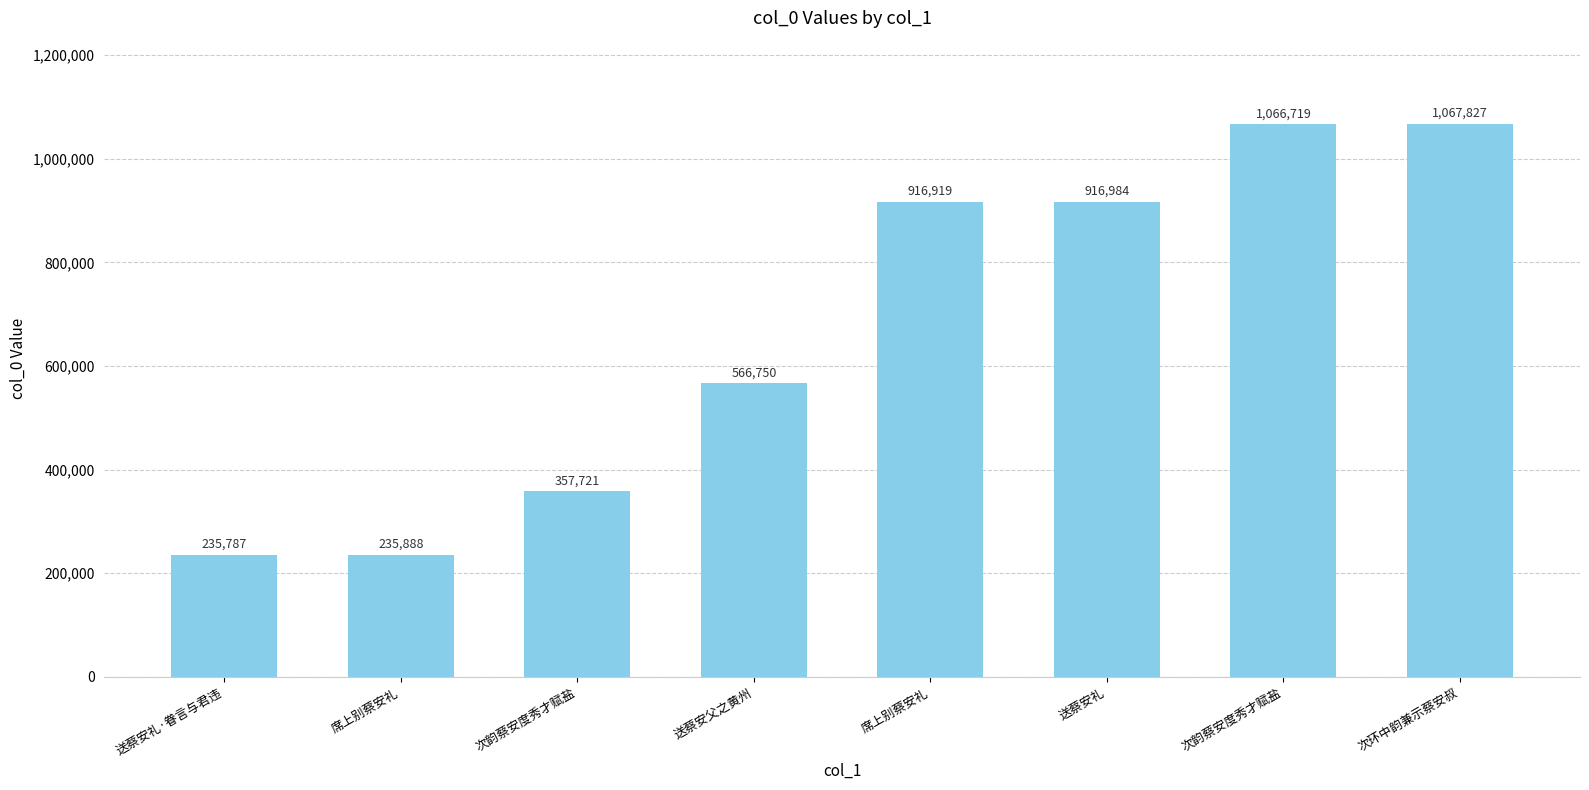

Are the bars horizontal?

No